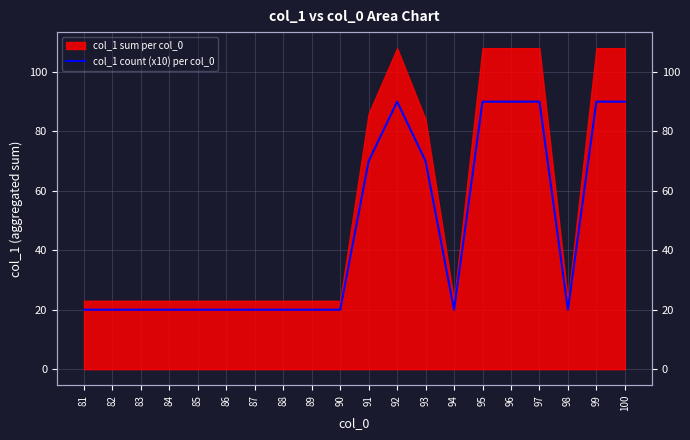

Where is the first local maximum?

92